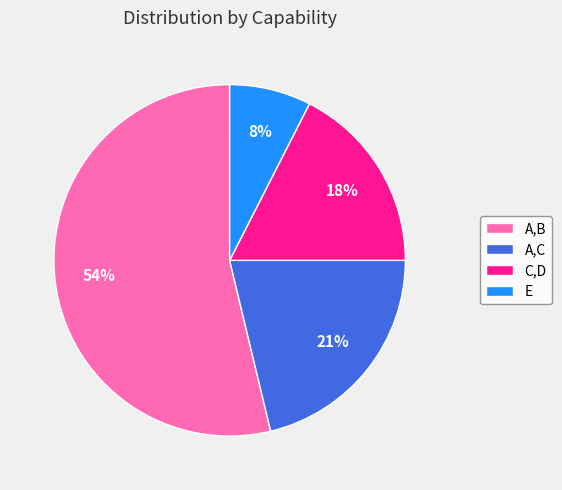

Rank the categories by value from lowest to highest.

E, C,D, A,C, A,B